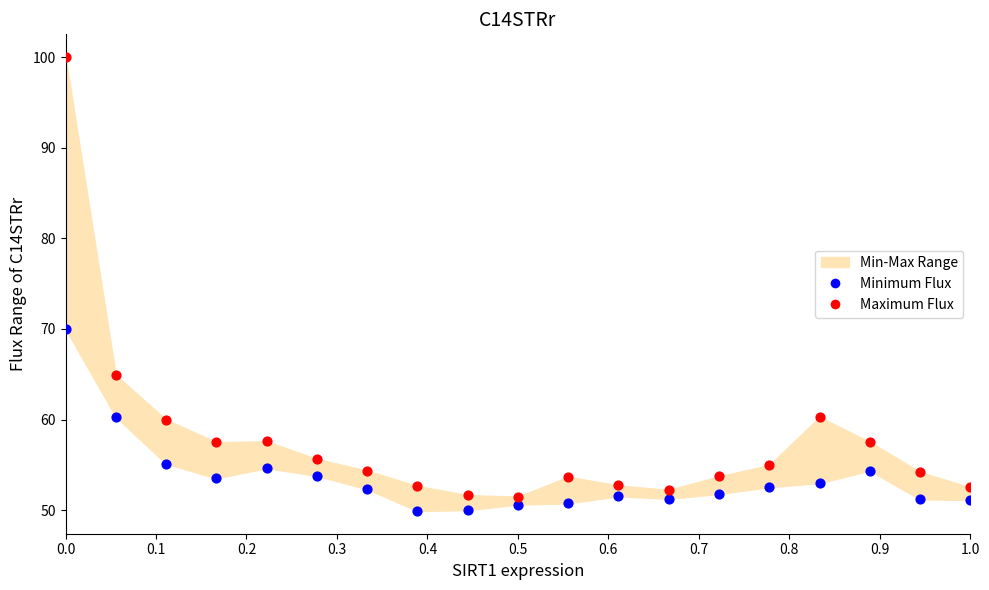

Across all data points, what is the range of X values (max minus min)?

1.0